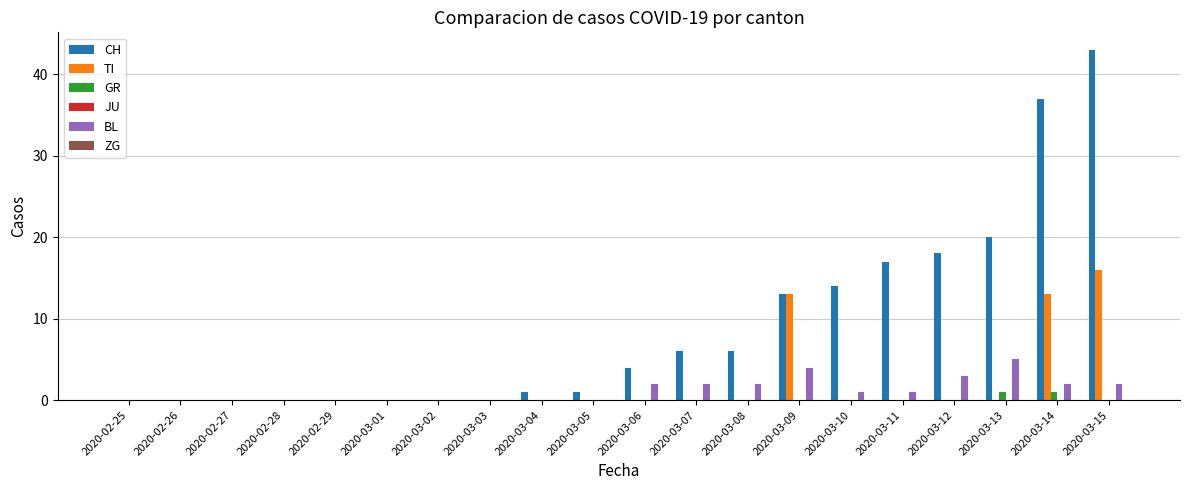

Where is CH nearest to the value 21?

2020-03-13